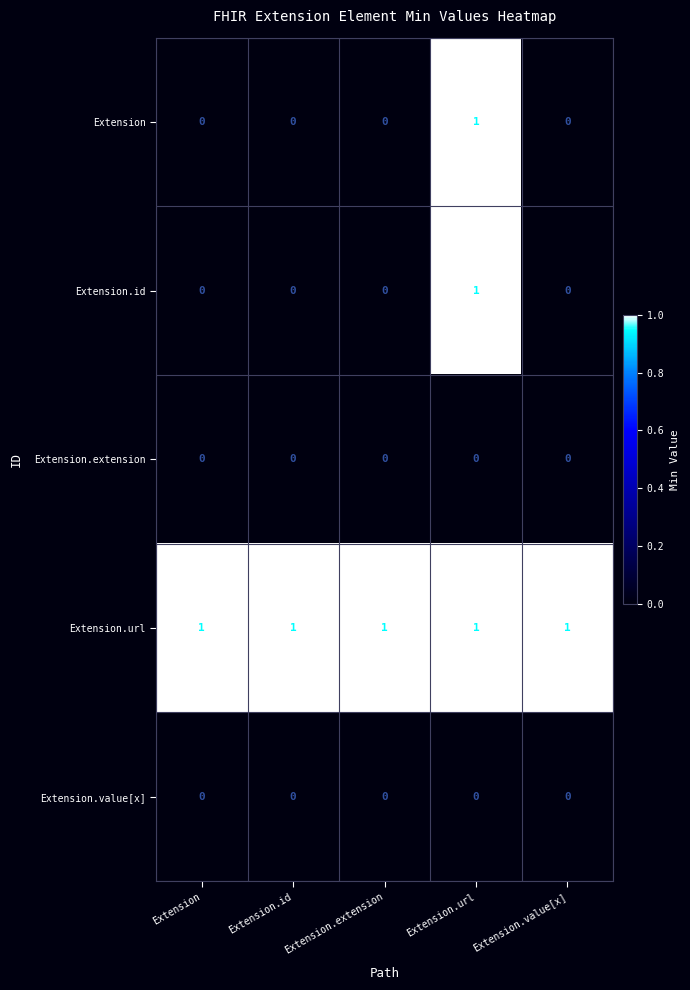

What is the difference between the highest and lowest values at Extension.id?

1